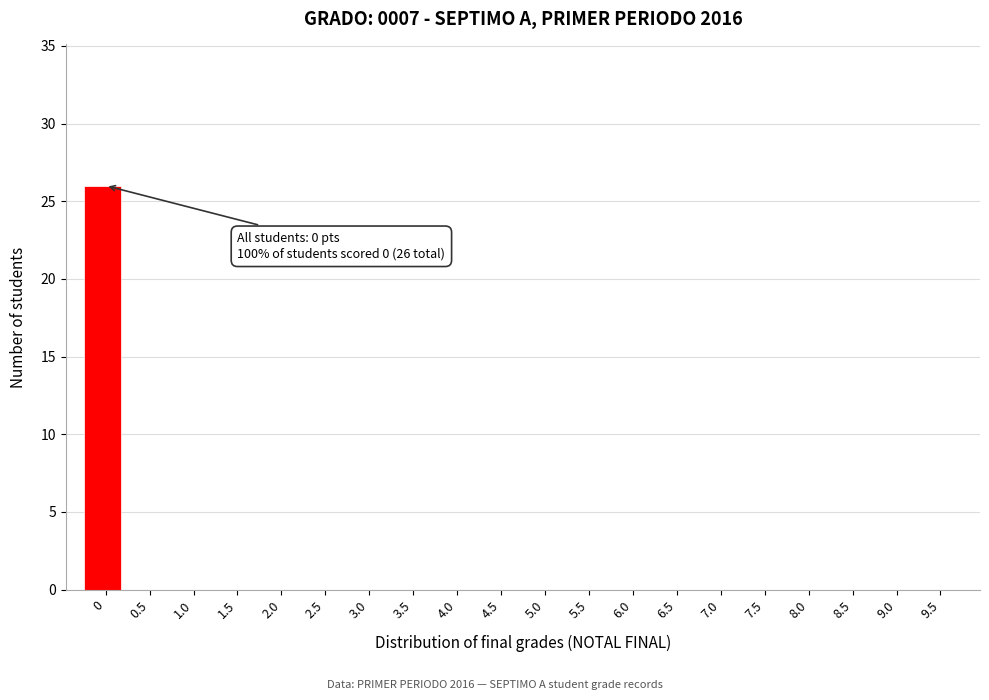

Reading left to right, what are all the values shown in this chart?

0=26	0.5=0	1.0=0	1.5=0	2.0=0	2.5=0	3.0=0	3.5=0	4.0=0	4.5=0	5.0=0	5.5=0	6.0=0	6.5=0	7.0=0	7.5=0	8.0=0	8.5=0	9.0=0	9.5=0